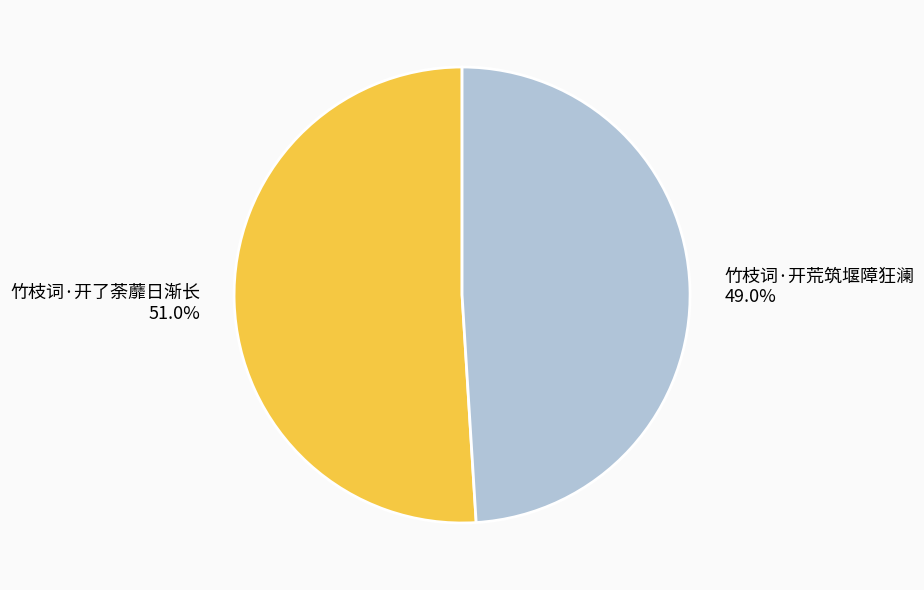

What is the smallest slice in the pie chart?

竹枝词·开荒筑堰障狂澜